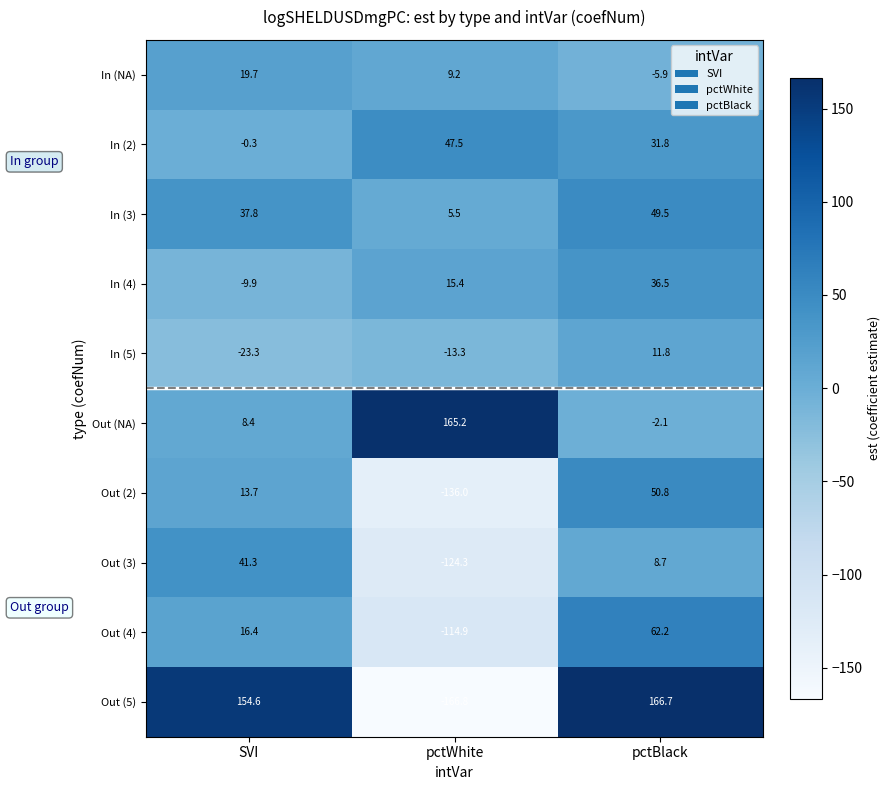

At which category does the chart reach its peak across all series?

pctBlack